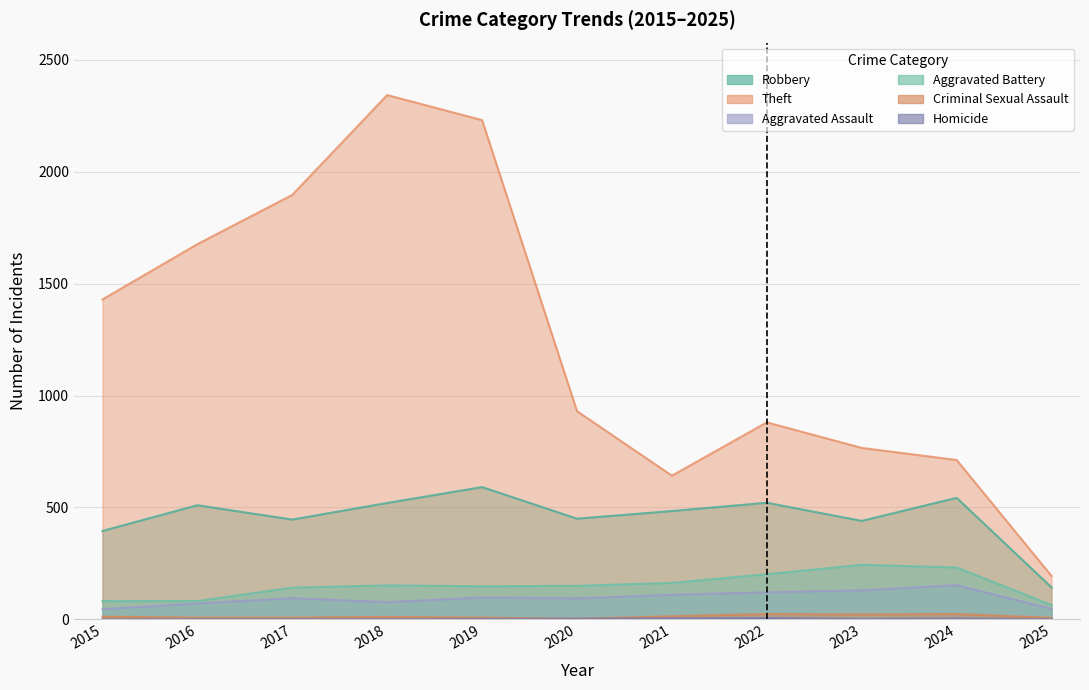

Reading left to right, what are all the values shown in this chart?

Robbery: 395	510	446	520	591	450	484	521	440	543	143
Theft: 1429	1676	1896	2342	2230	930	642	880	766	712	194
Aggravated Assault: 46	71	95	77	98	94	110	121	130	153	47
Aggravated Battery: 82	82	142	152	148	150	163	202	244	232	64
Criminal Sexual Assault: 12	8	8	11	8	3	14	24	22	24	7
Homicide: 0	1	1	1	2	3	5	6	2	4	1